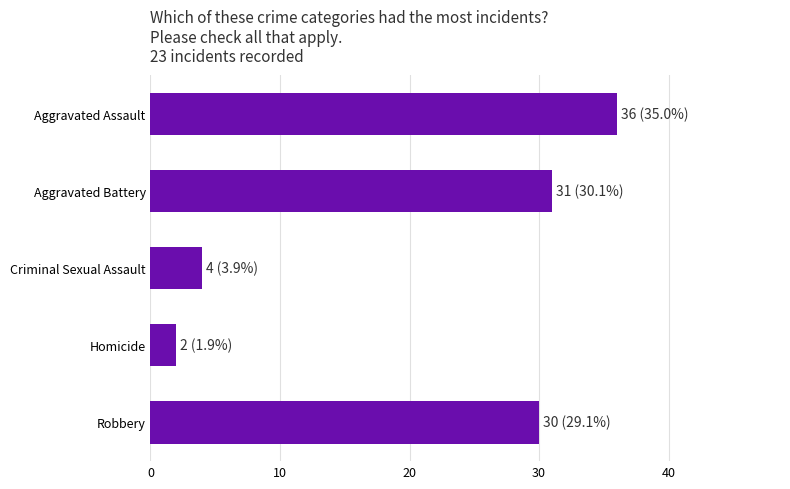

What is the difference between the values at Aggravated Battery and Homicide?

29